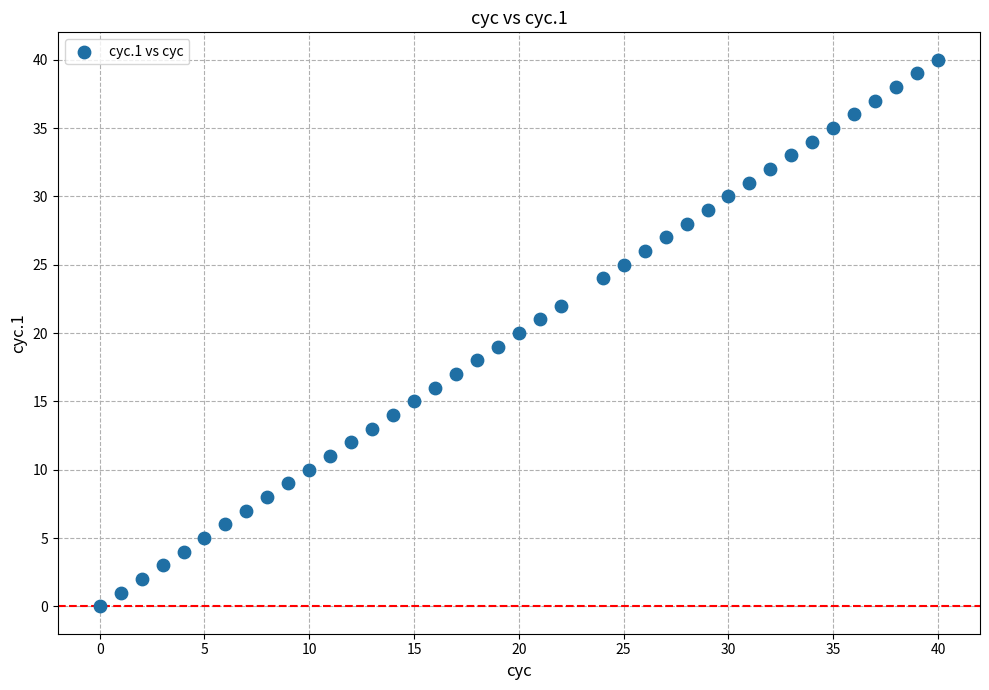

What is the range of Y values (max minus min)?

40